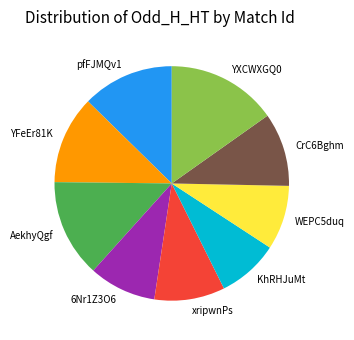

Does WEPC5duq account for over 50% of the chart?

No